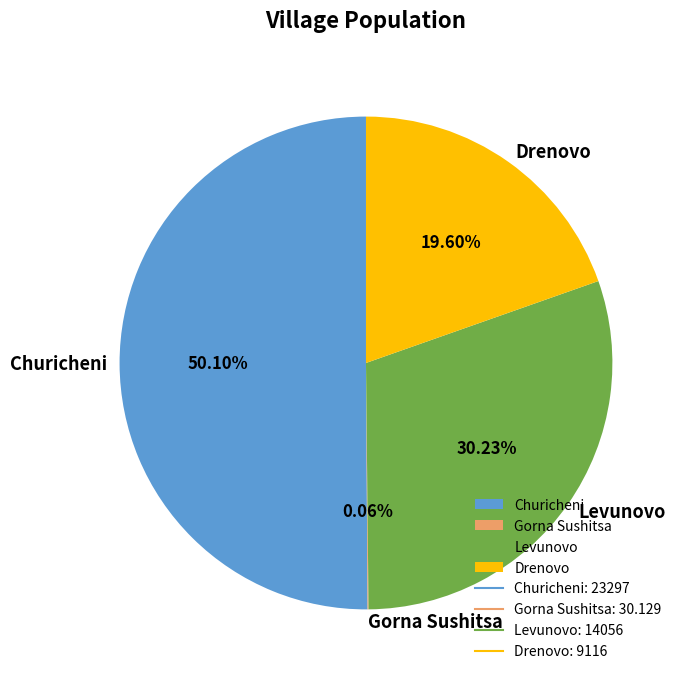

Do Levunovo and Churicheni together represent more than half of the pie?

Yes